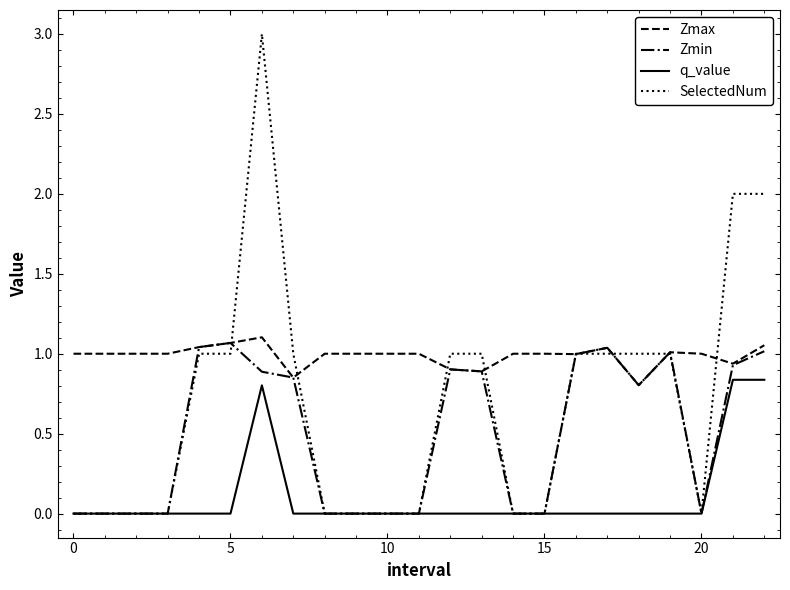

Which series has the largest range (max minus min)?

SelectedNum